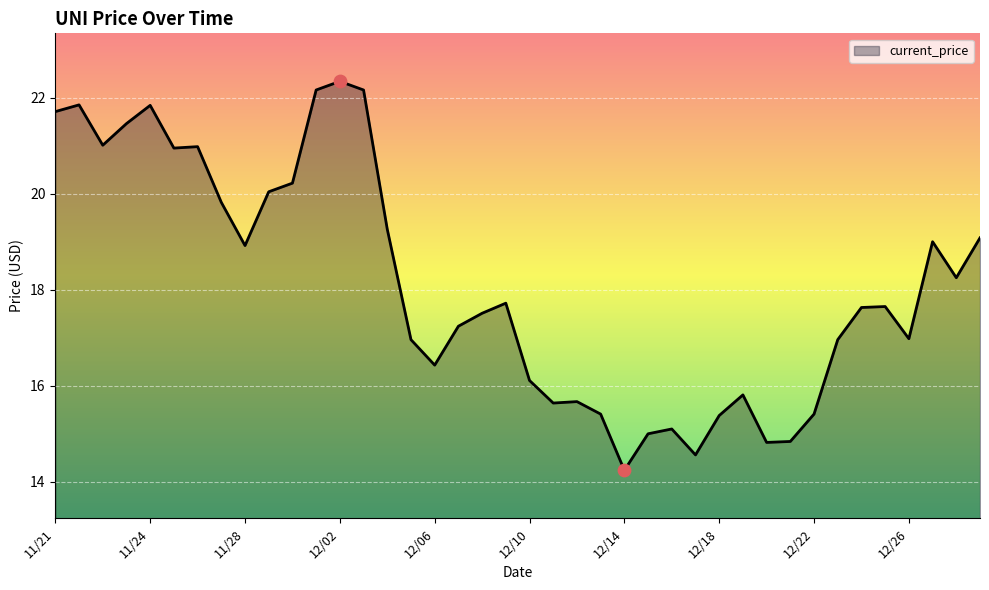

What is the difference between the maximum and minimum values?

8.1